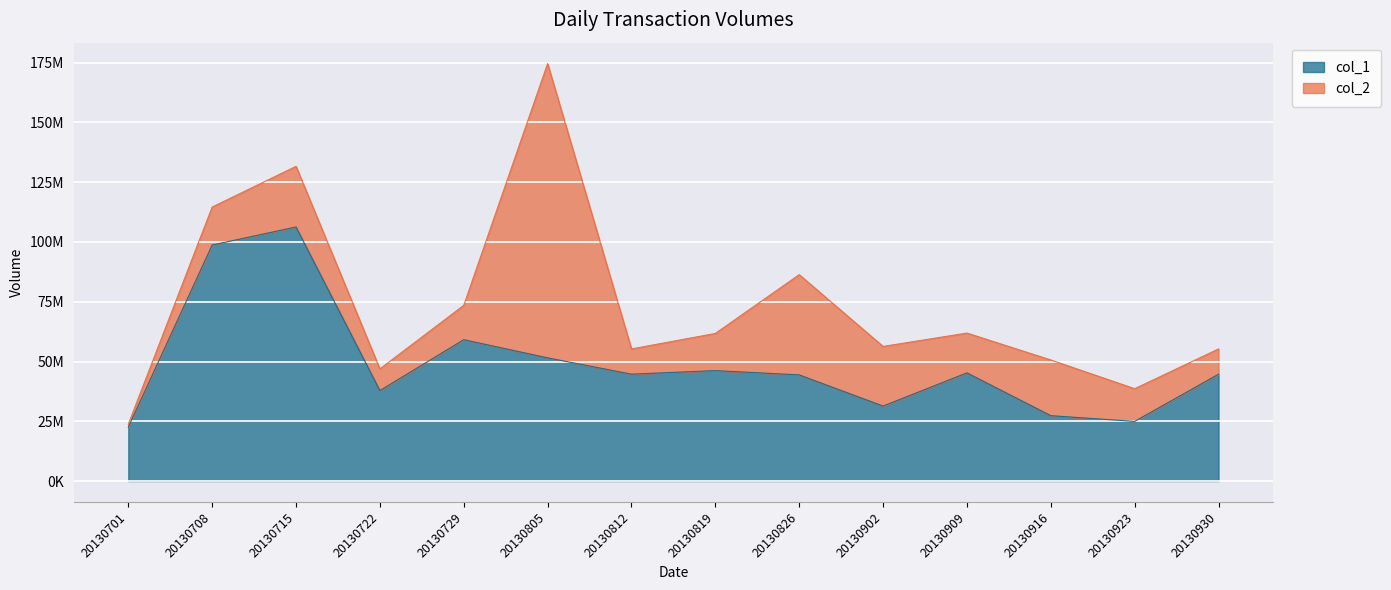

Approximately how many times larger is the value at 20130916 compared to 20130708?

0.3